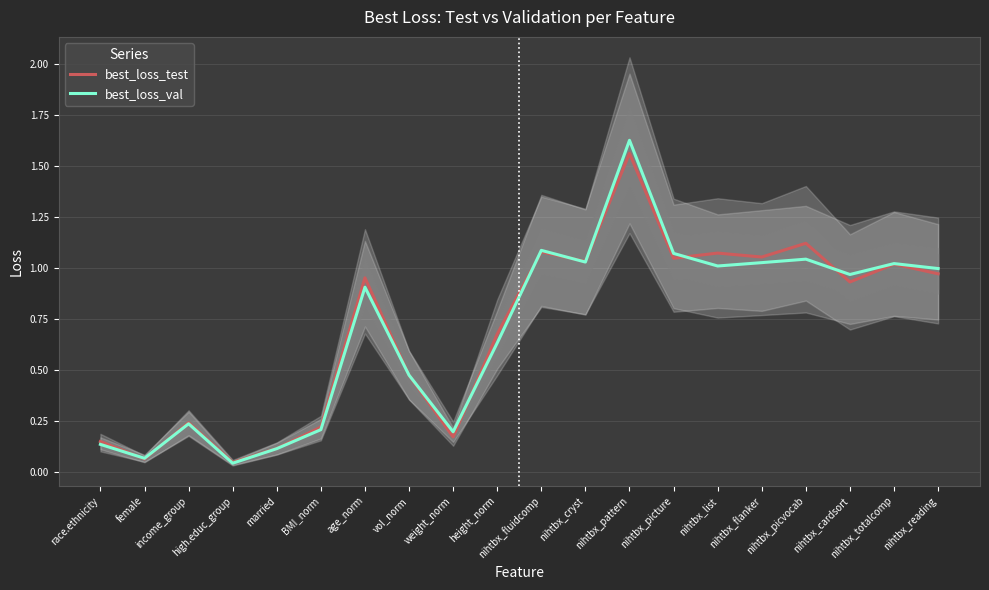

How many lines are shown in the chart?

2